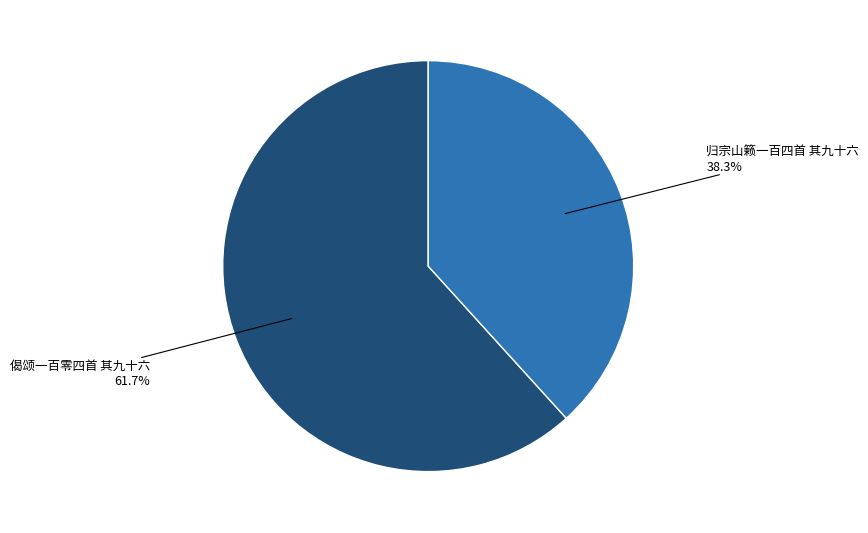

How many slices are in this pie chart?

2